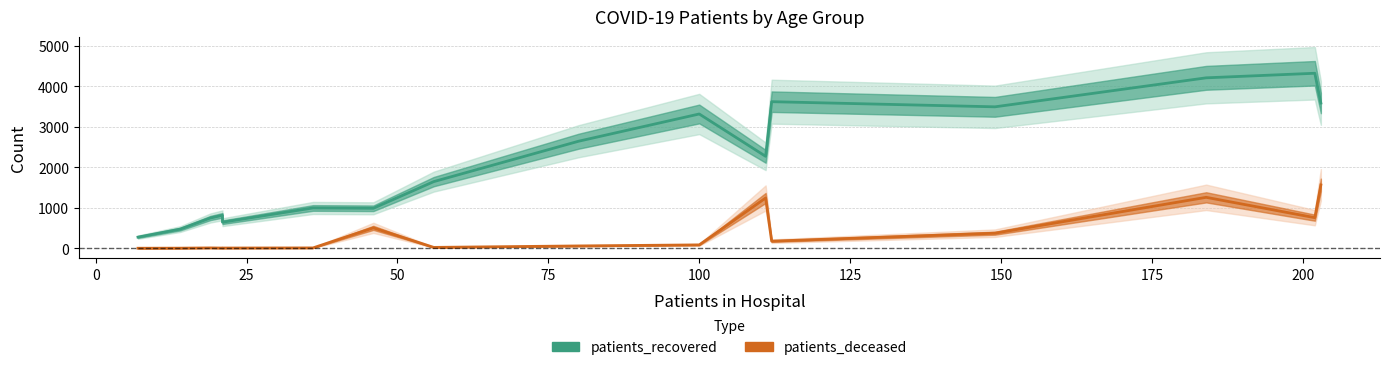

List the series in order of their overall mean, lowest first.

patients_deceased, patients_recovered